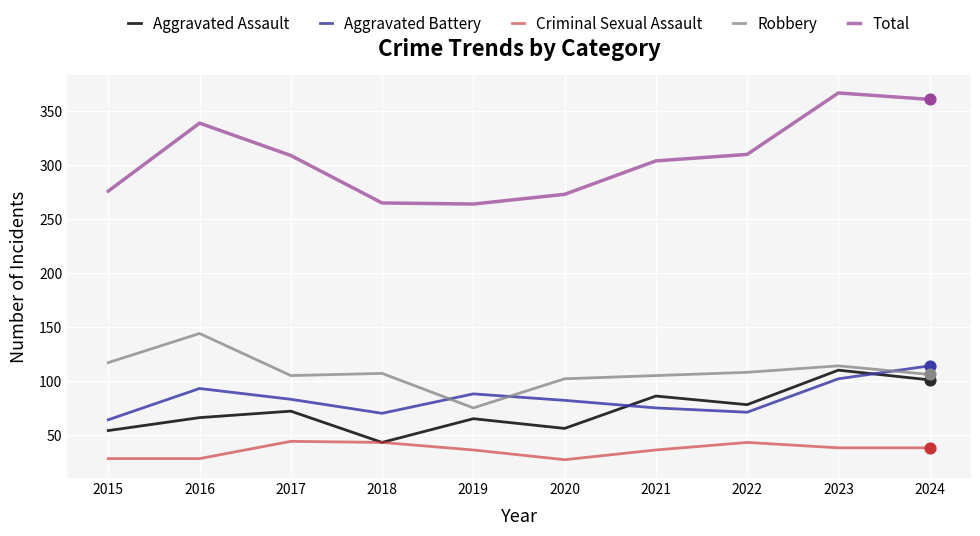

Which series has the widest spread of values?

Total